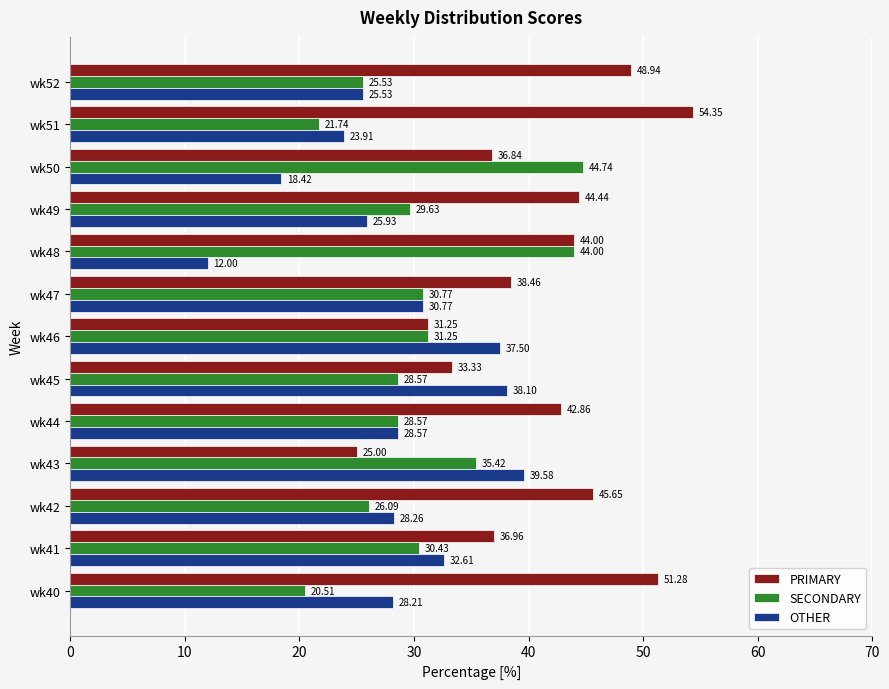

What is the maximum value shown in the chart?

54.3